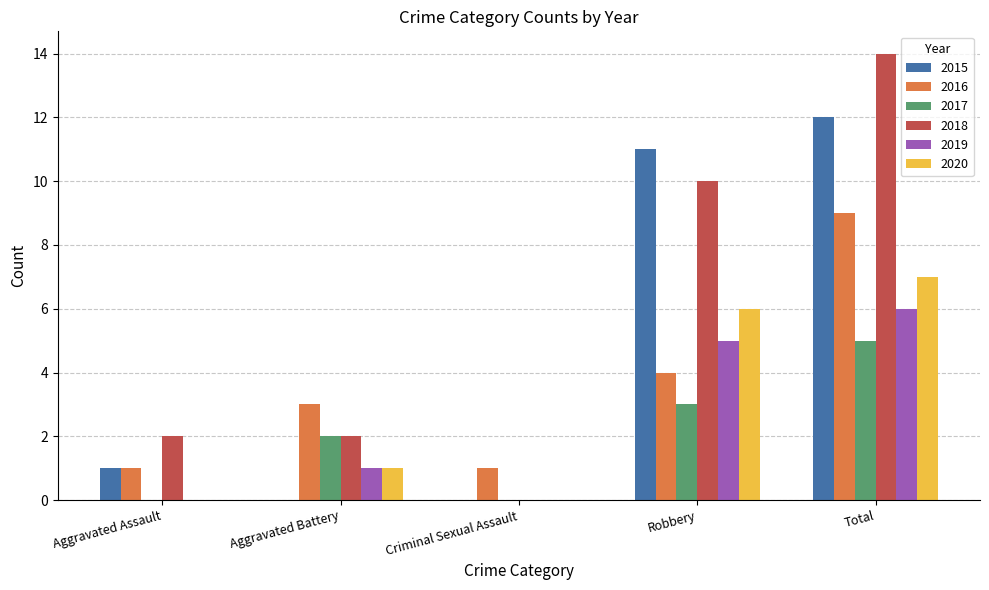

Read the 2017 value at Total.

5